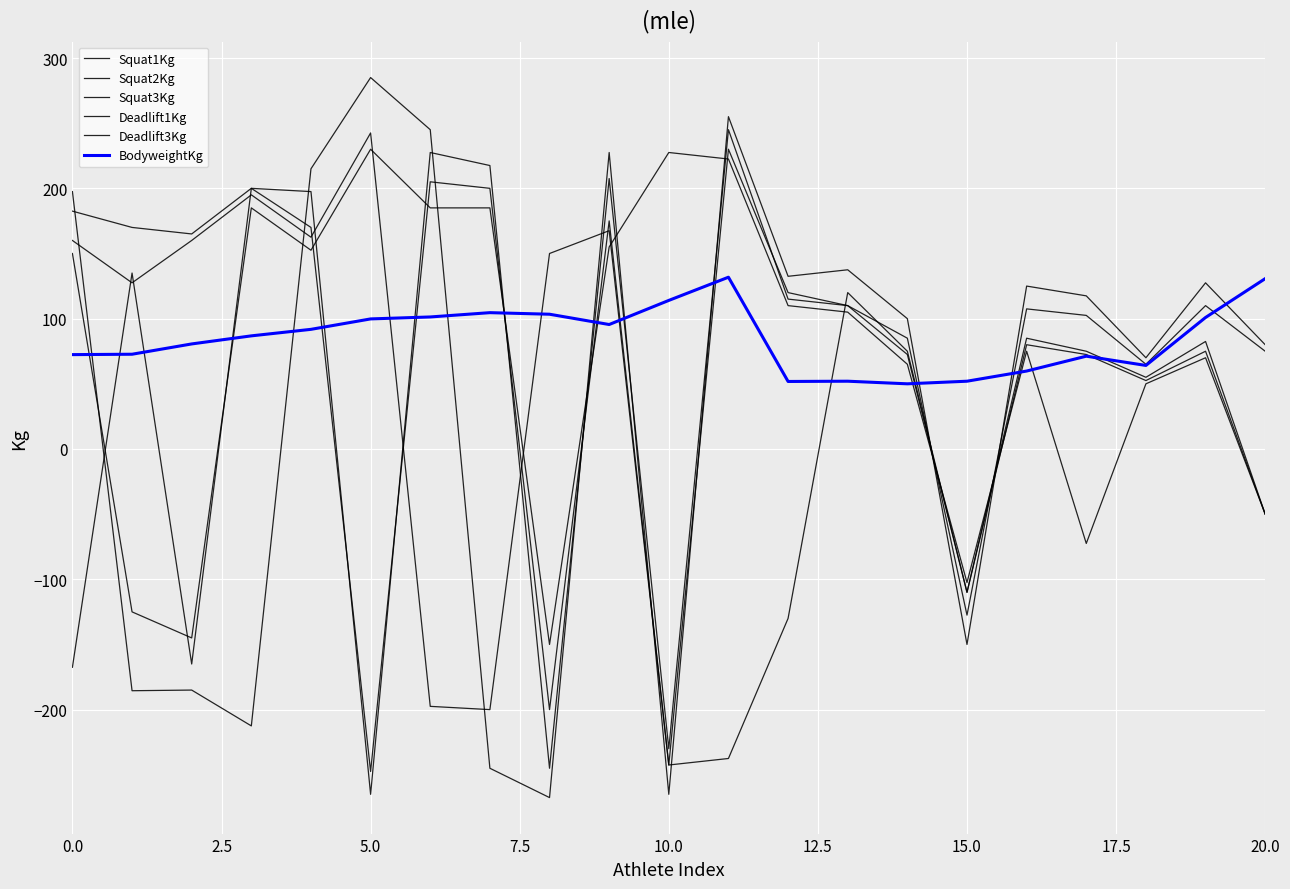

How many lines are shown in the chart?

6